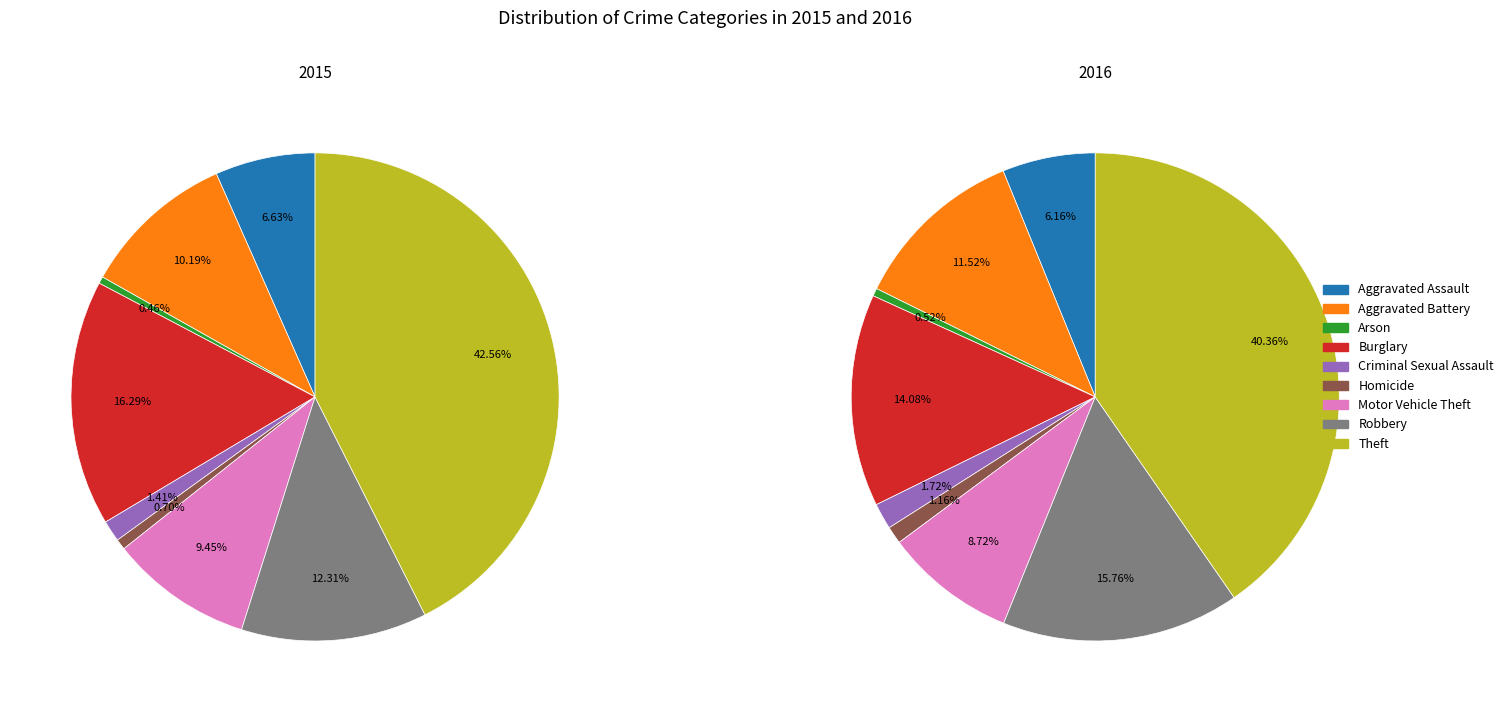

Is Aggravated Assault the majority of the pie?

No